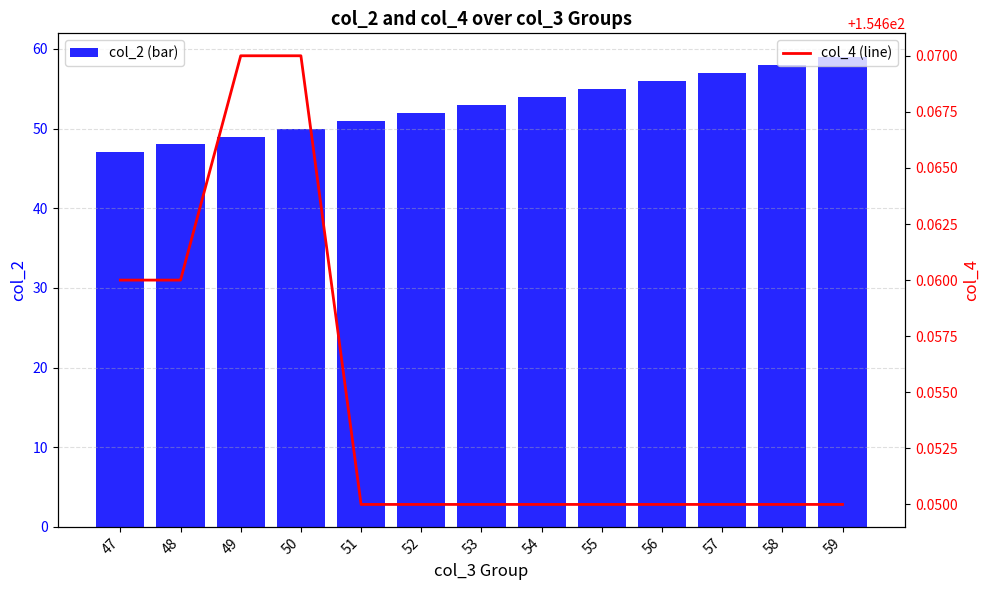

What is the value of the col_2 (bar) bar at the 2nd from the left?

48